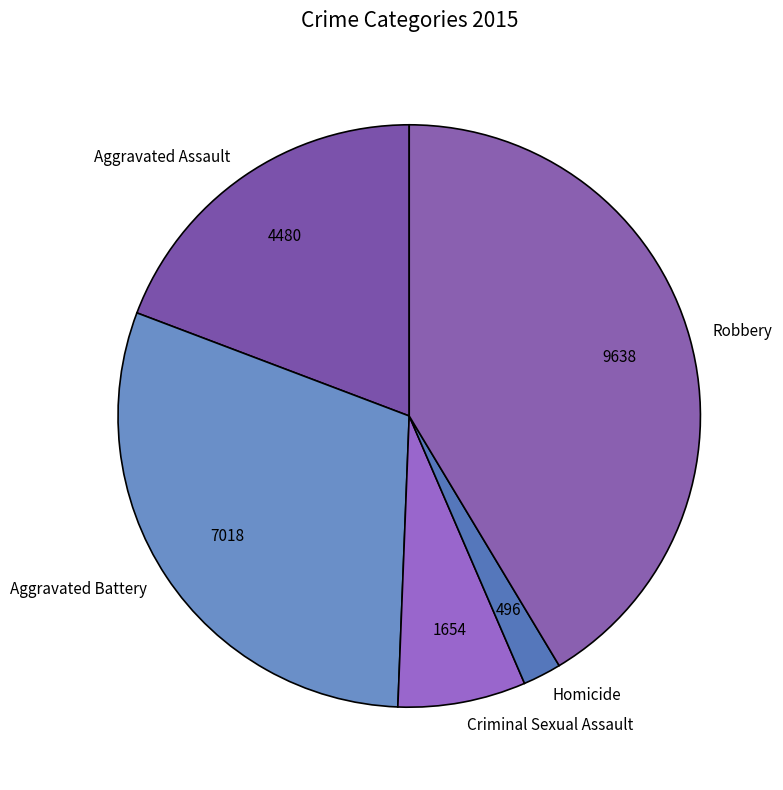

Is there any slice that represents more than half of the pie?

No